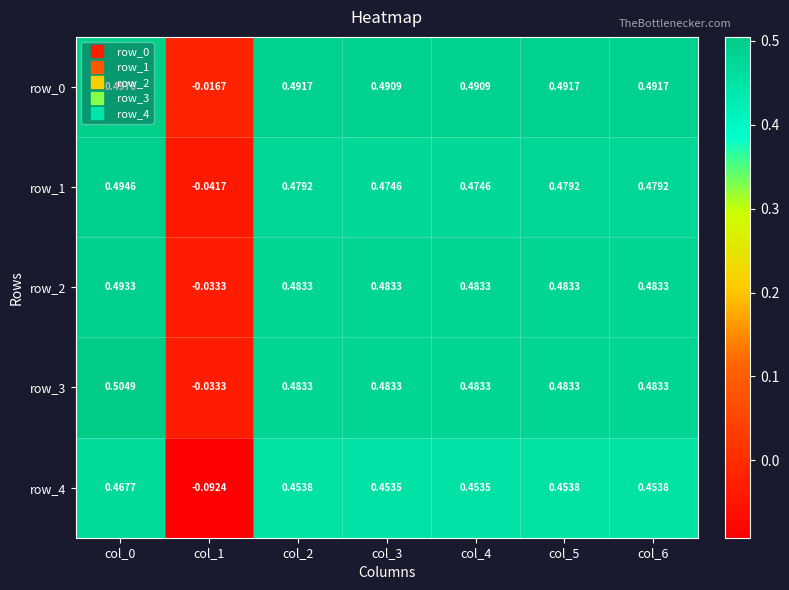

How many values in row_0 are below zero?

1